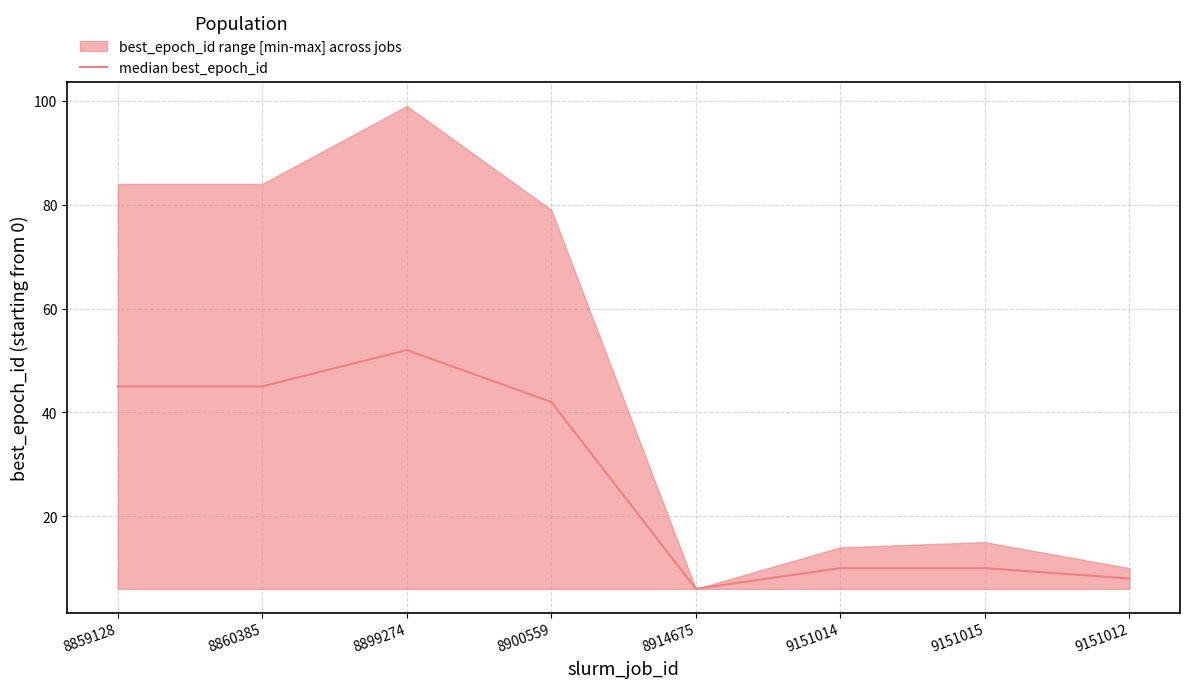

The value at 9151014 is 10. True or false?

True